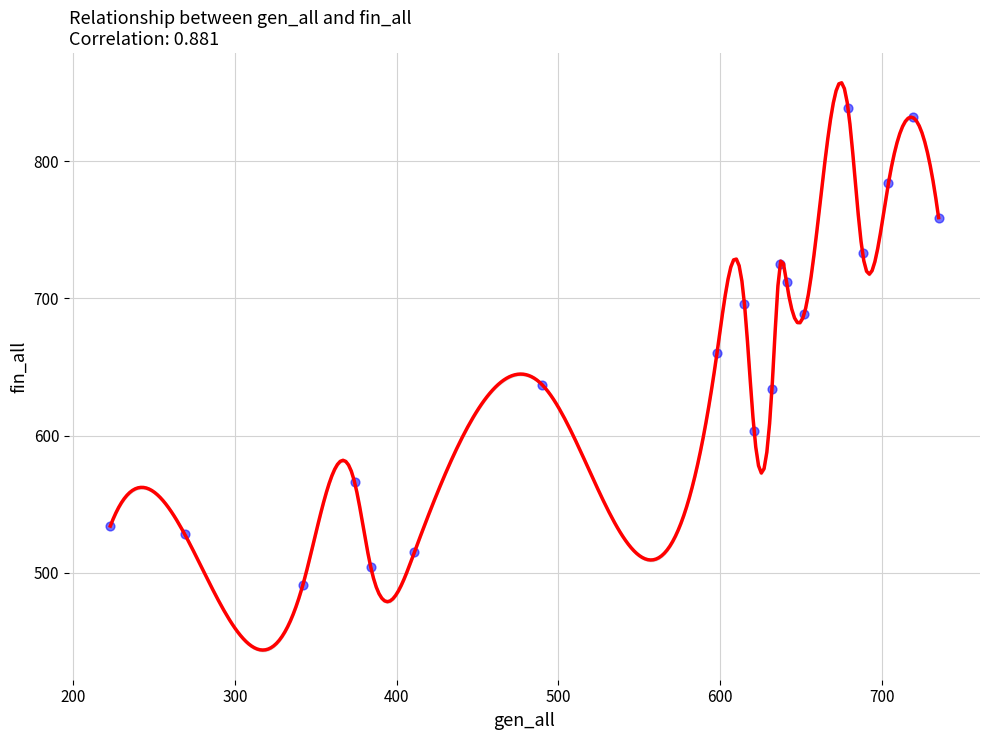

What Y value in the scatter plot is closest to 665?

660